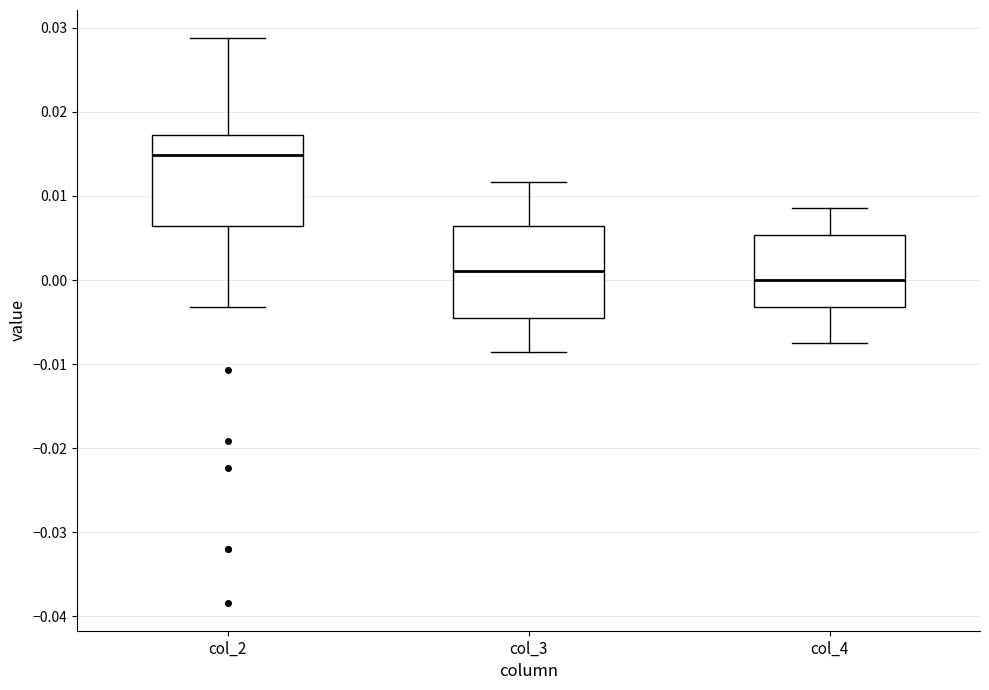

Which box has the lowest median line?

col_4